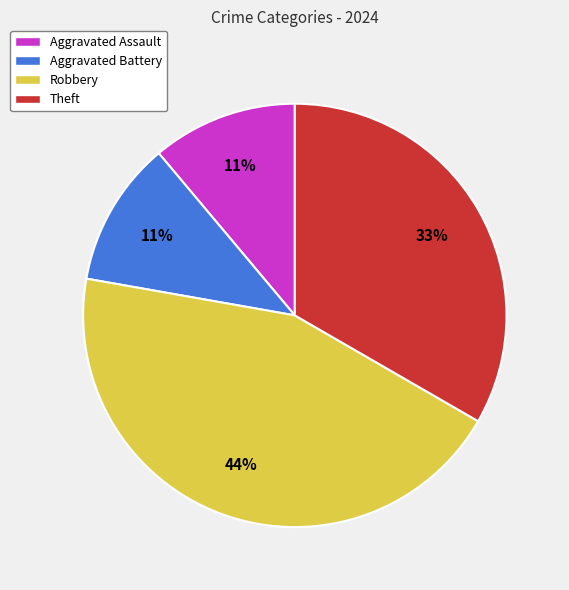

Is it true that Aggravated Assault is 11% of the pie?

True